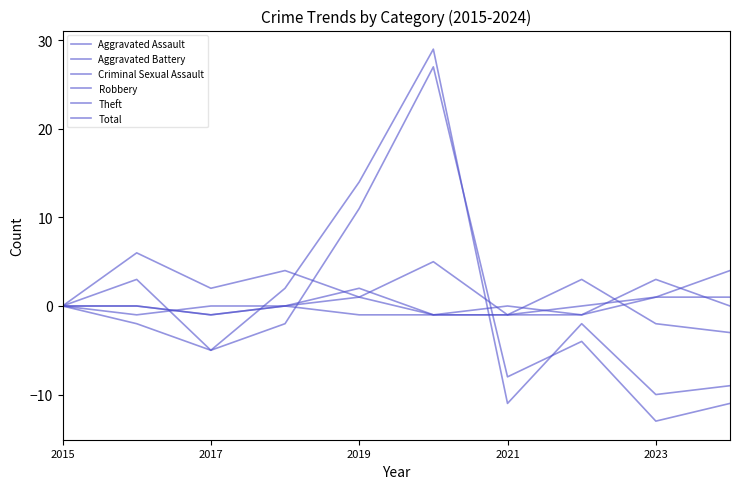

Is this an area chart (filled region under the line)?

No